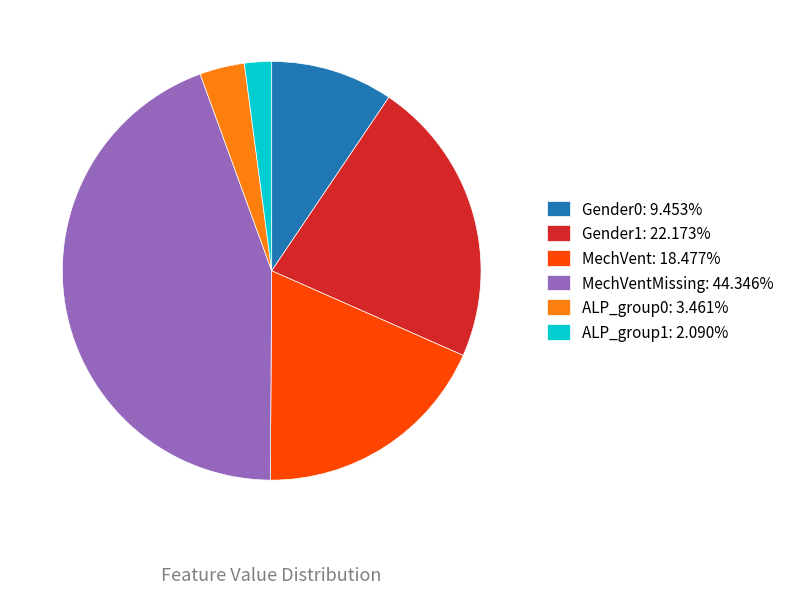

Does ALP_group1: 2.090% represent more than half of the total?

No